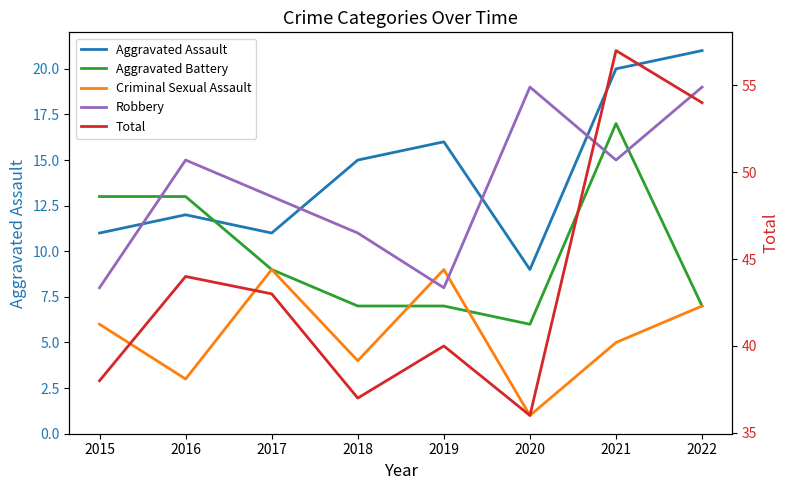

How many data points in Total are above 43?

3